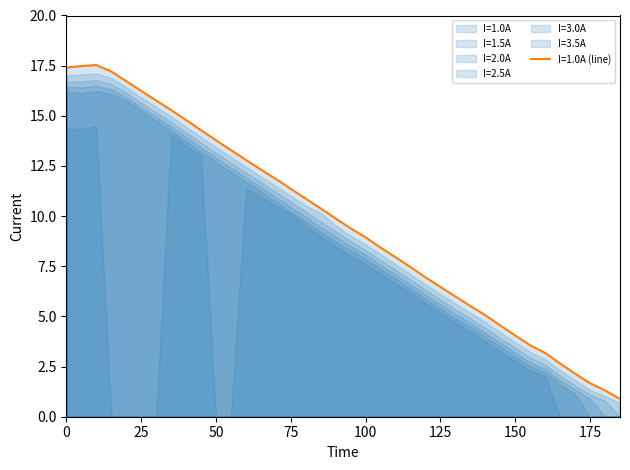

How many lines are shown in the chart?

6